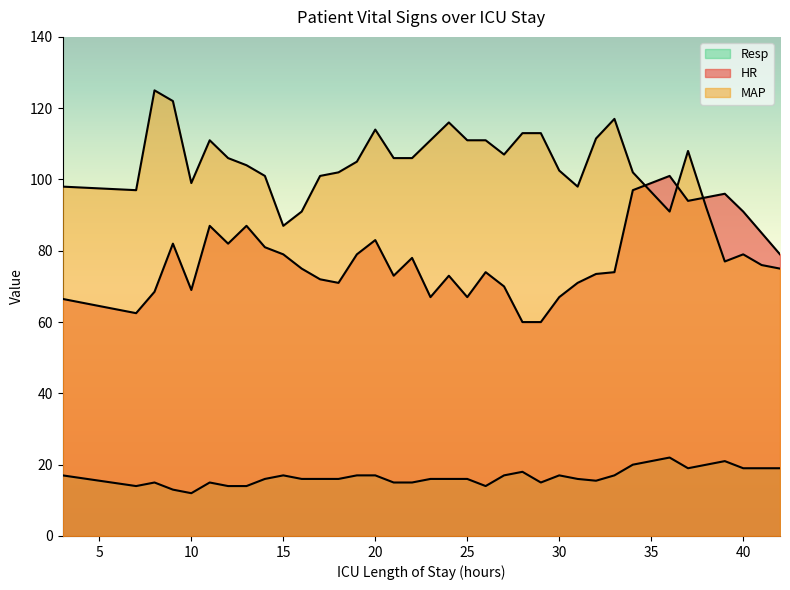

How many interior local peaks does the HR series have?

9